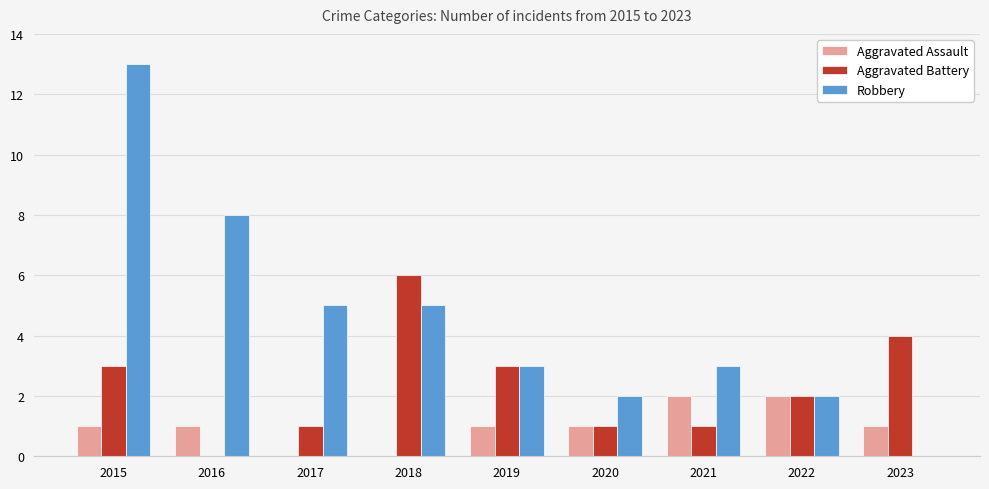

What is the total value across all series at 2019?

7